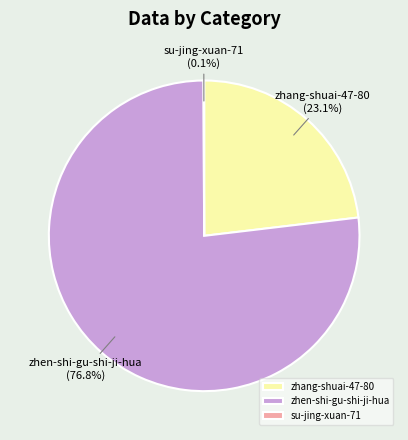

What is the largest slice in the pie chart?

zhen-shi-gu-shi-ji-hua